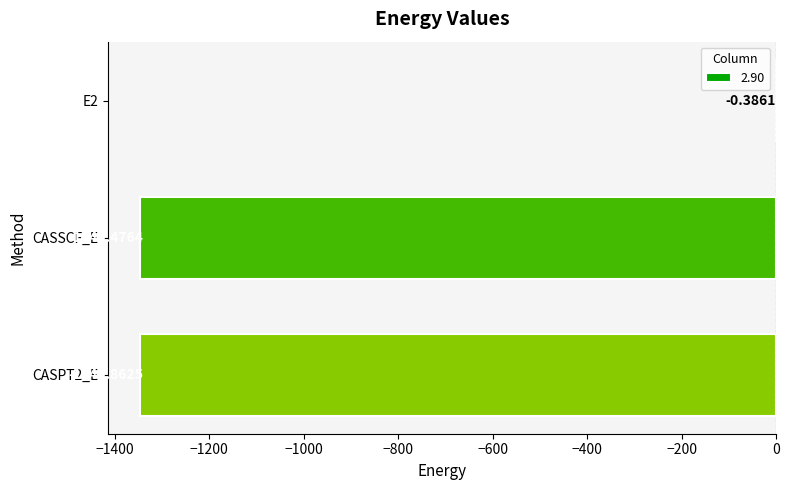

Count the number of values greater than -1345.

1